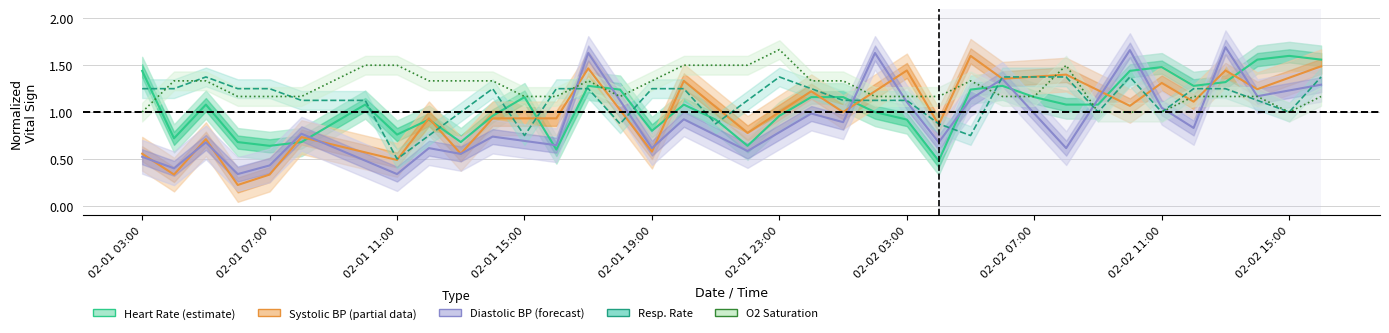

Which has a higher value, 21 or 32?

21